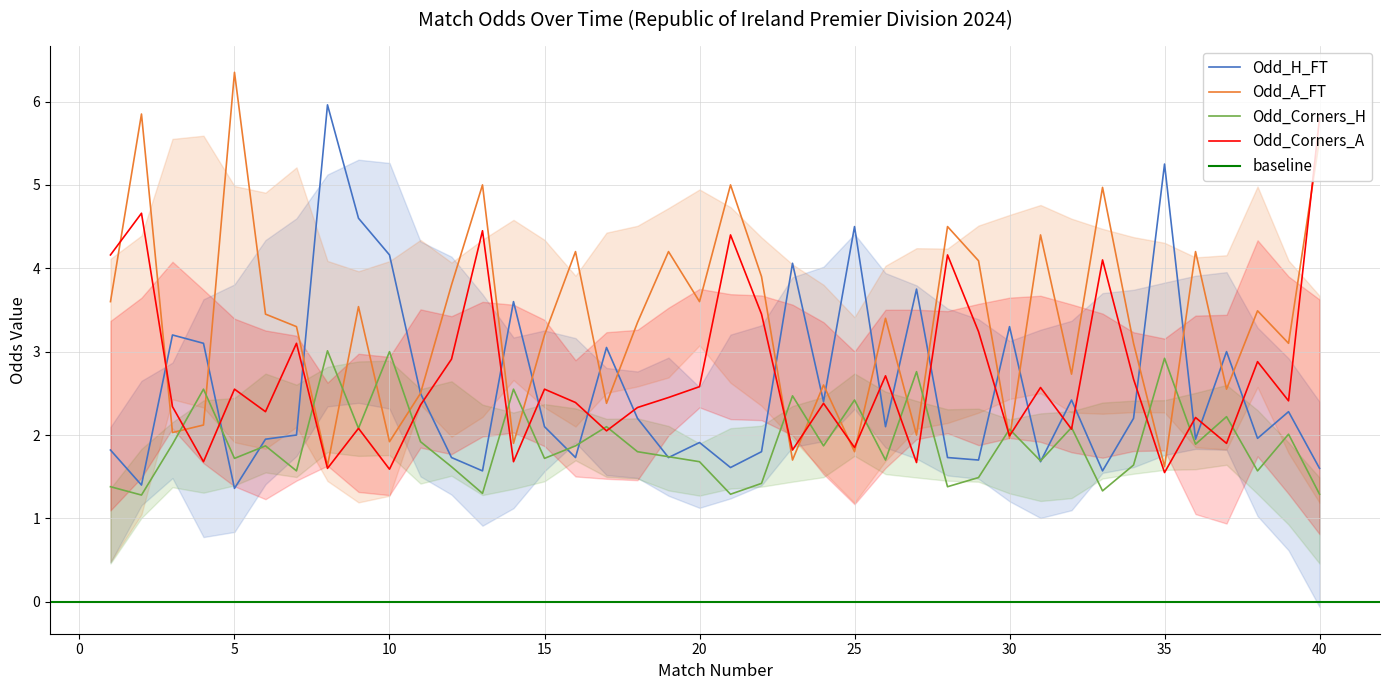

Which series has the largest range (max minus min)?

Odd_A_FT